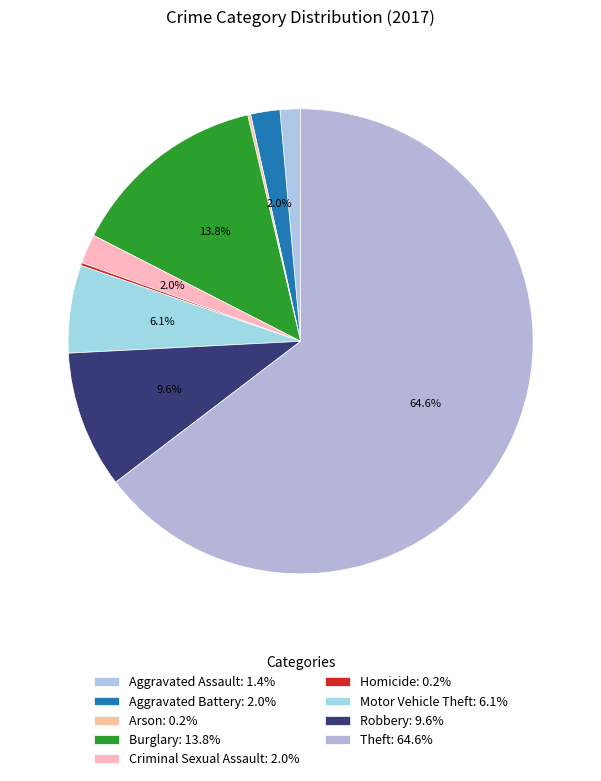

What is the smallest slice in the pie chart?

Arson